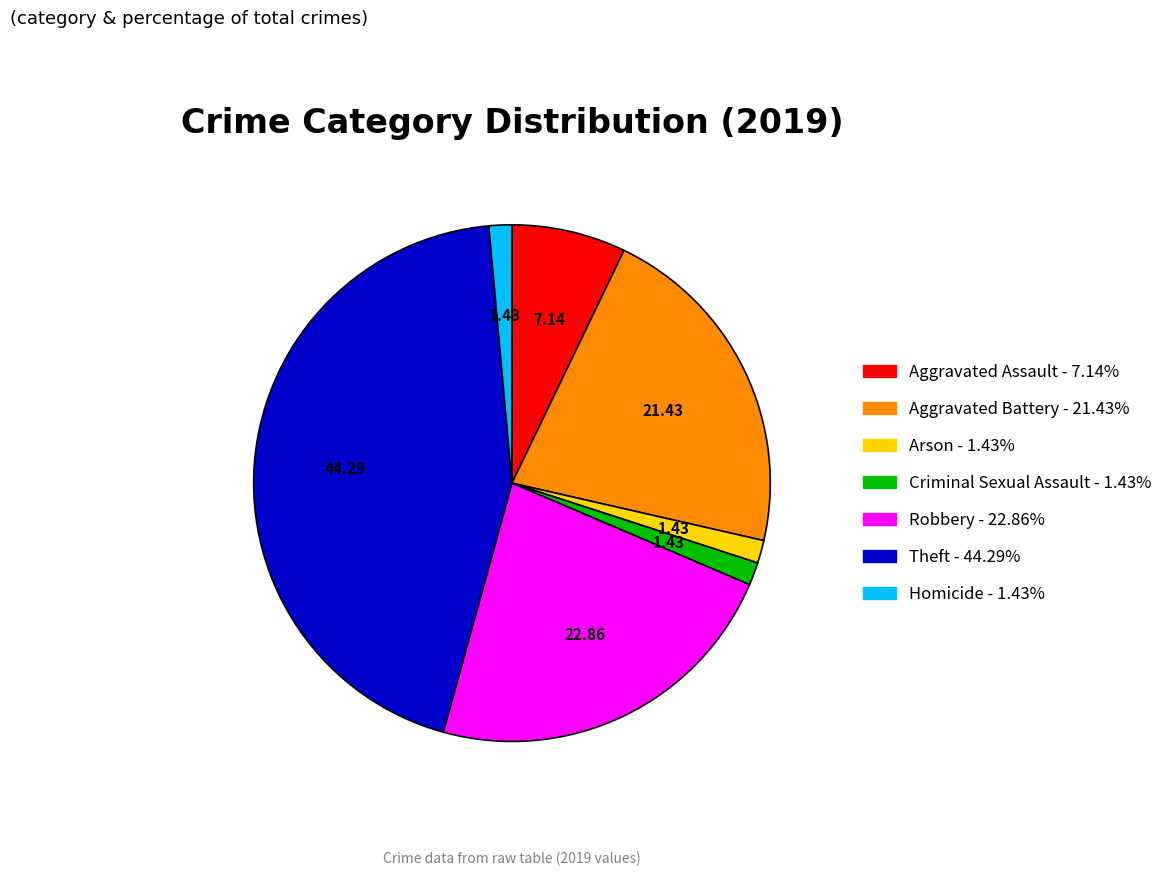

What is the ratio of the value at Robbery to the value at Theft?

0.5